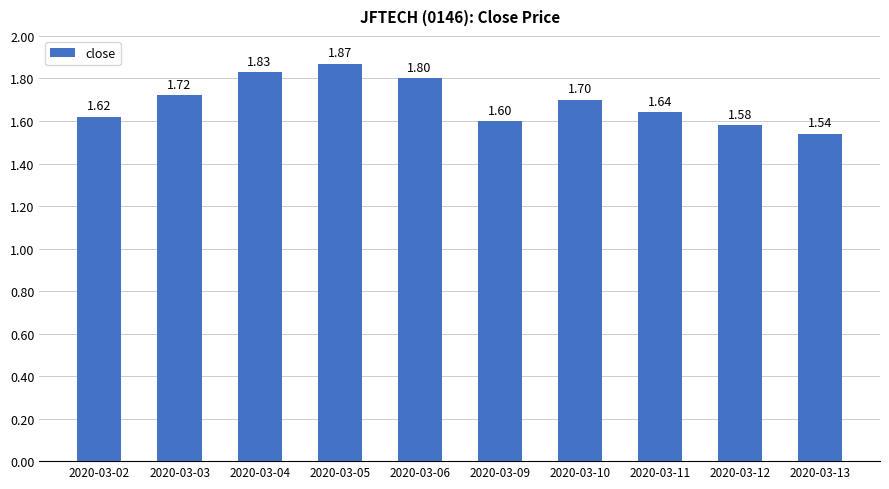

List the labels in order of value, largest first.

2020-03-05, 2020-03-04, 2020-03-06, 2020-03-03, 2020-03-10, 2020-03-11, 2020-03-02, 2020-03-09, 2020-03-12, 2020-03-13